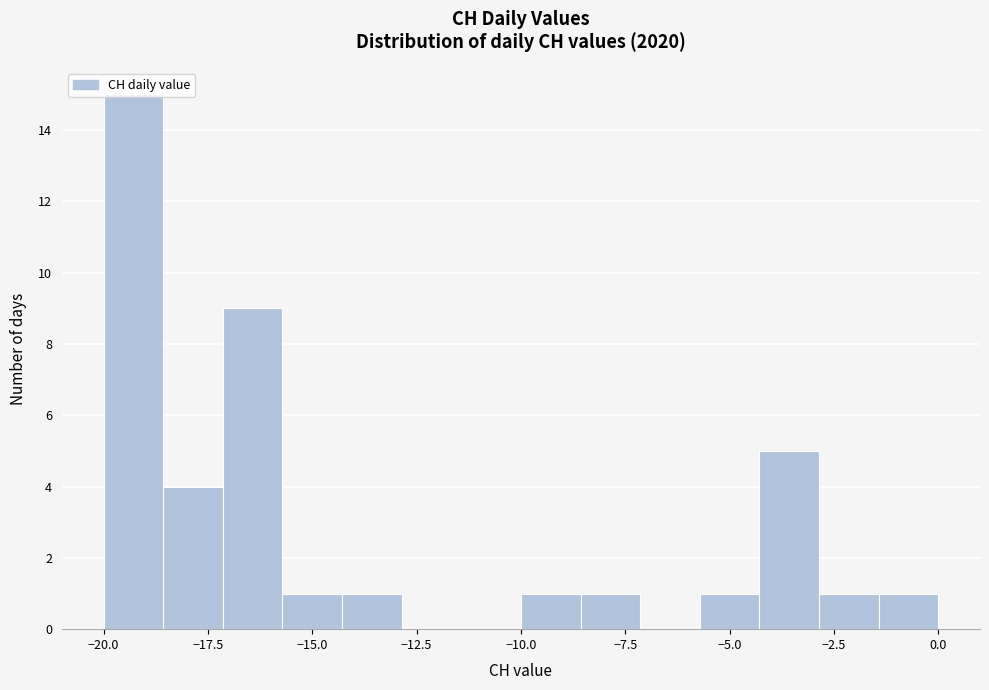

Around what value on the x-axis is the tallest bar? Give the approximate position of its centre, as read against the axis.

-19.5